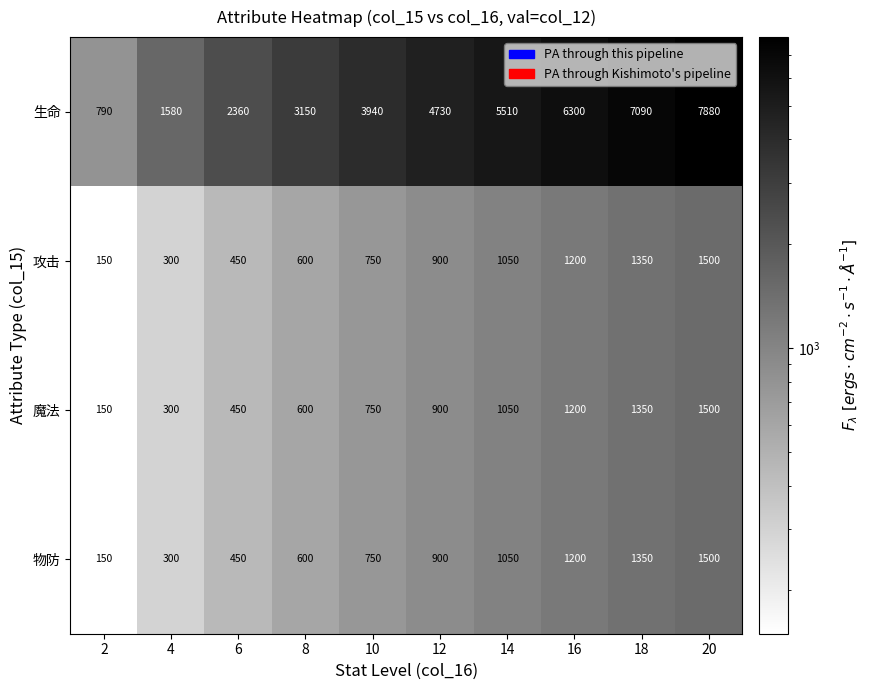

At which category does the chart reach its peak across all series?

20